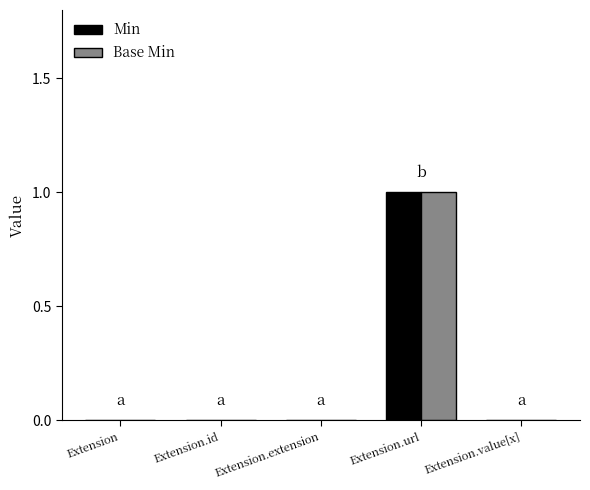

True or false: Min has a value of 0 at Extension.url.

False